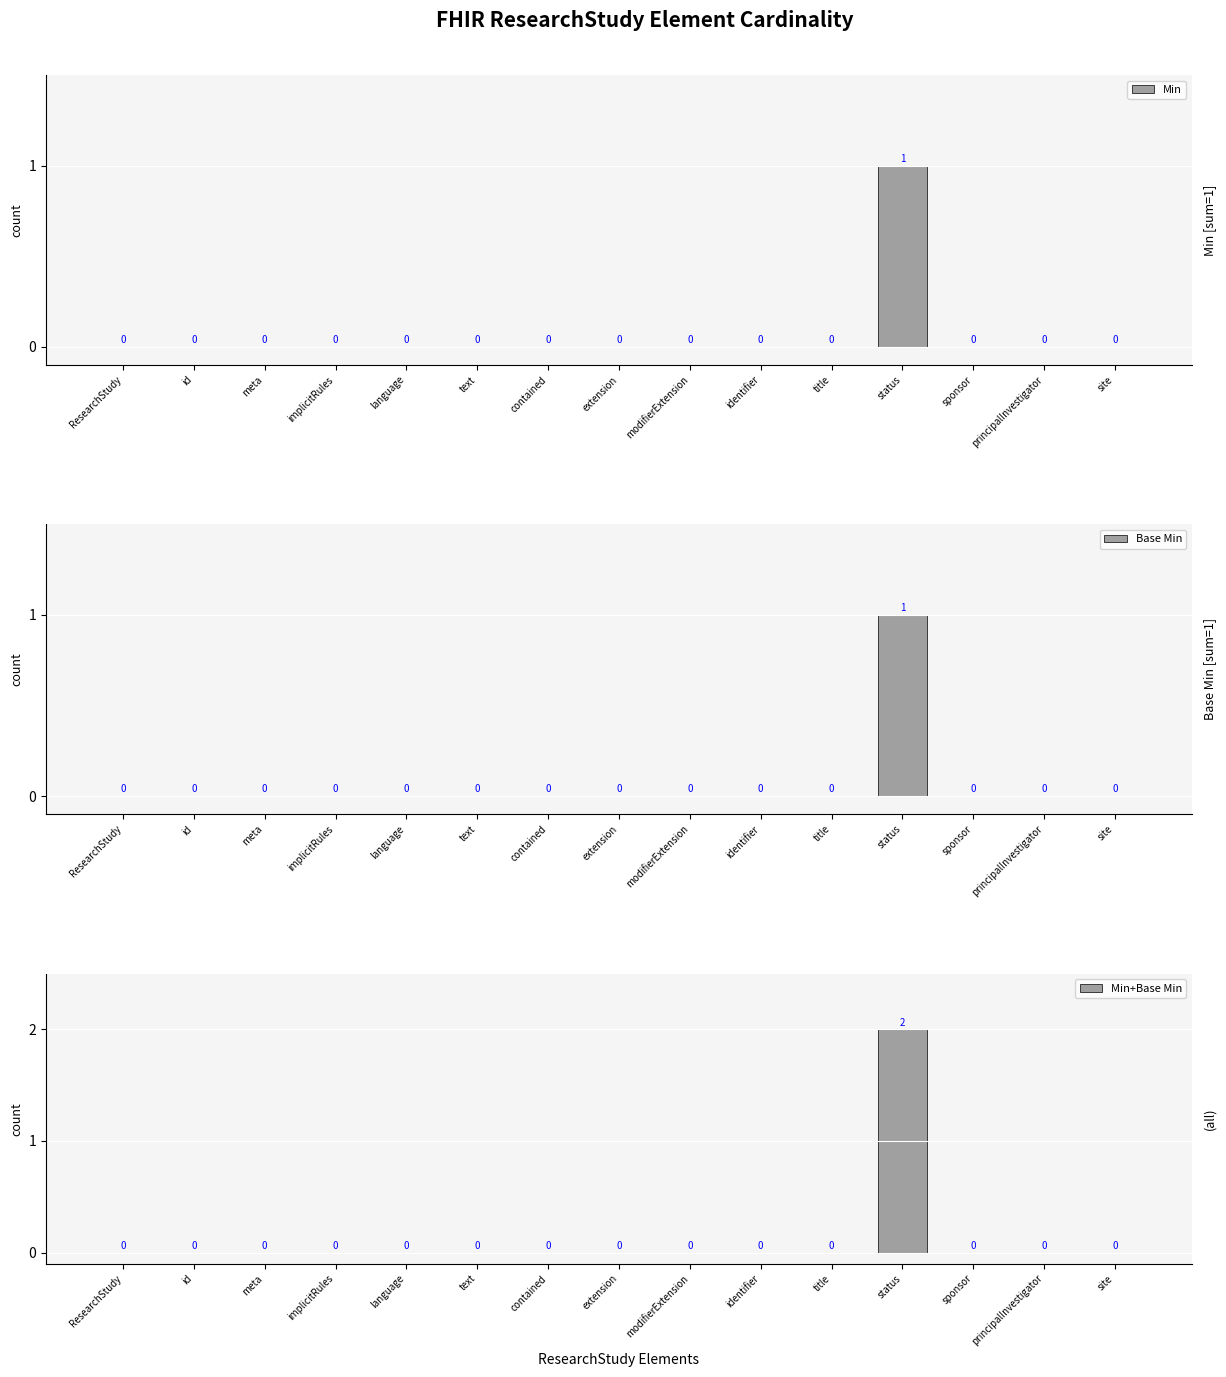

What are all the series names shown in the legend?

Min, Base Min, Min+Base Min